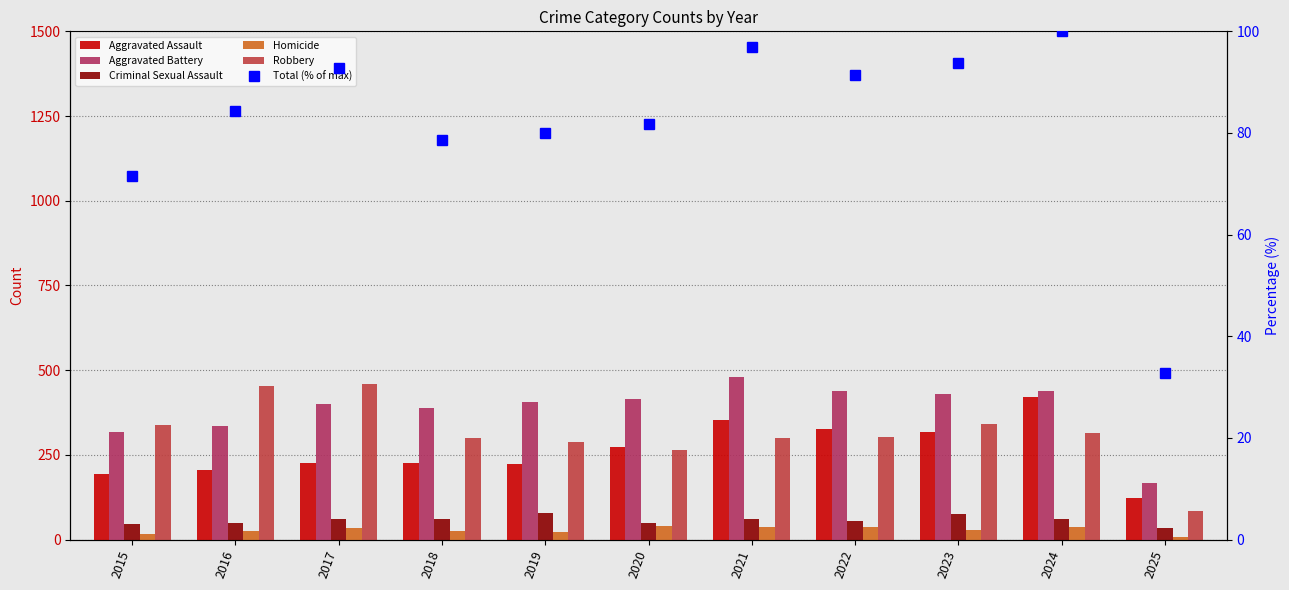

How many categories are shown in the chart?

11